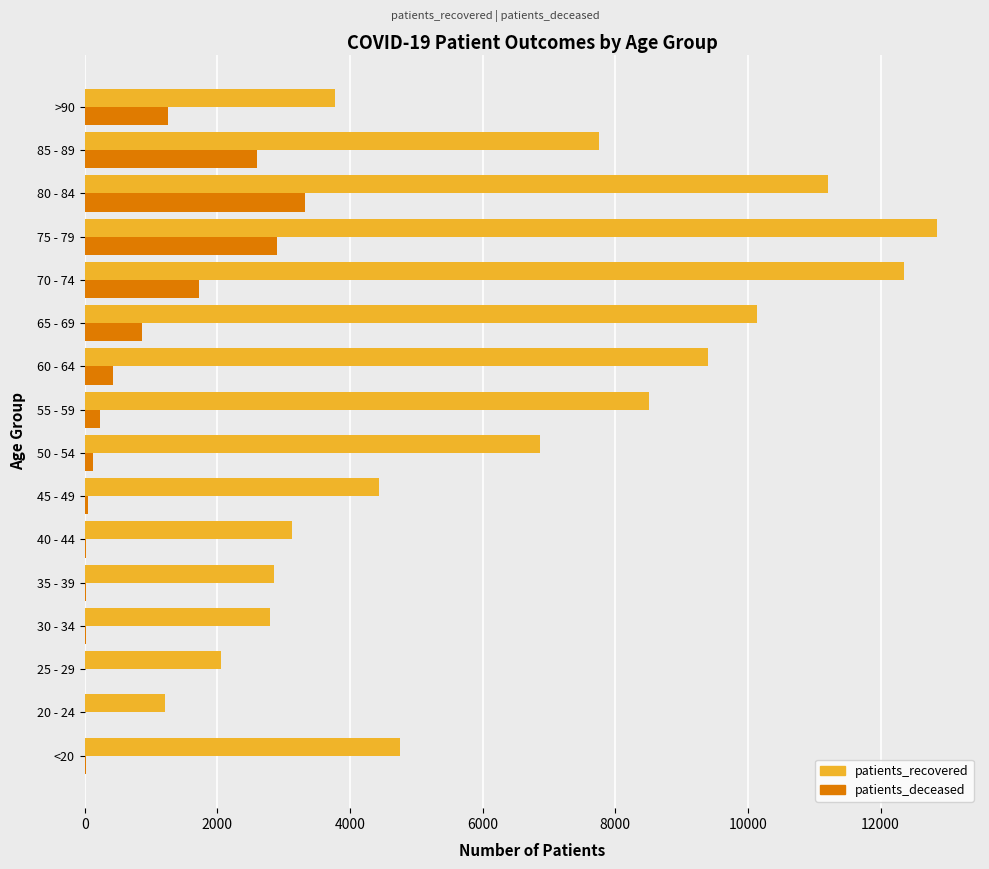

What is the maximum value for patients_recovered?

12856